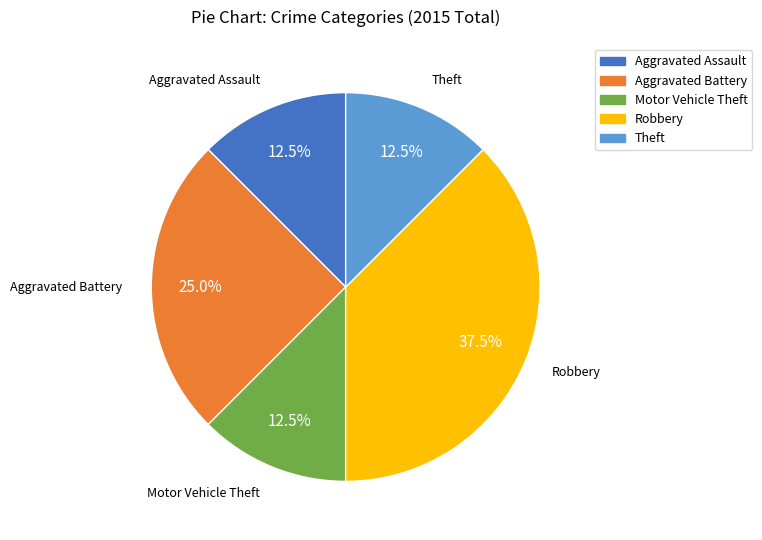

What is the total percentage of Aggravated Battery and Aggravated Assault?

37.5%